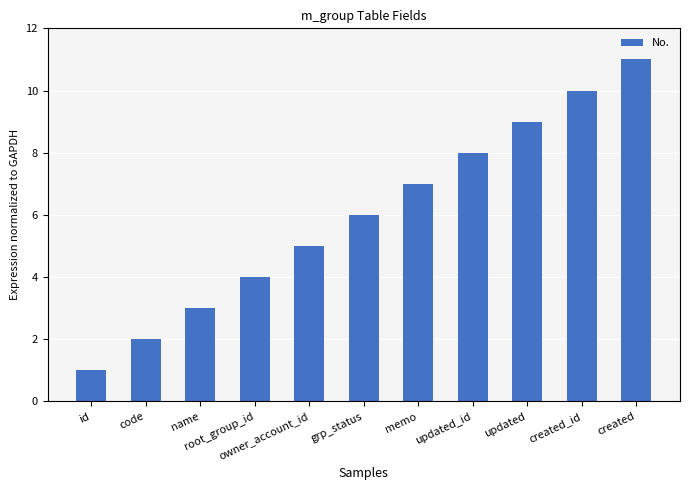

What is the label of the 2nd bar from the right?

created_id